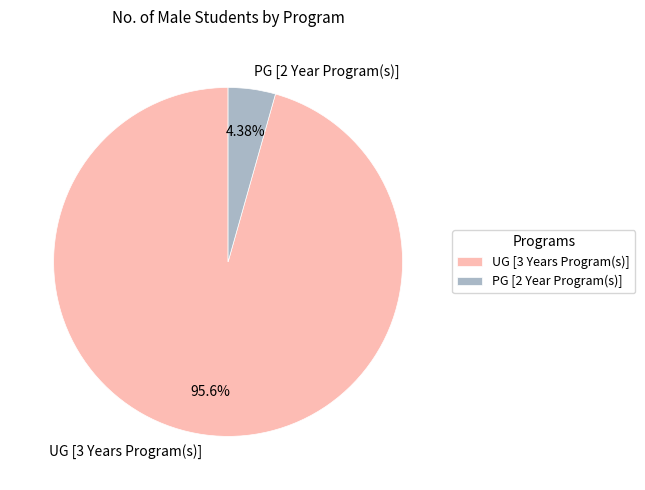

Rank the categories by value from highest to lowest.

UG [3 Years Program(s)], PG [2 Year Program(s)]